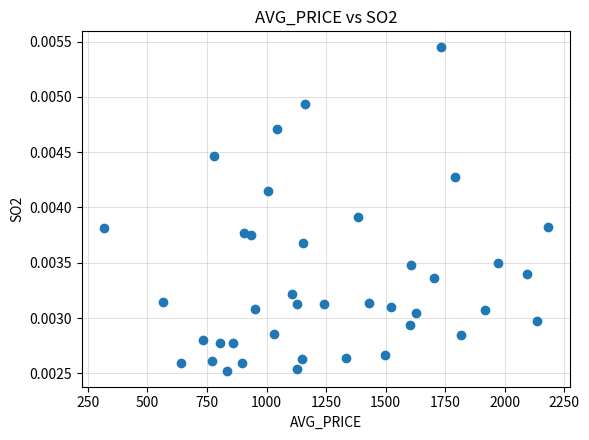

What is the range of X values (max minus min)?

1862.0